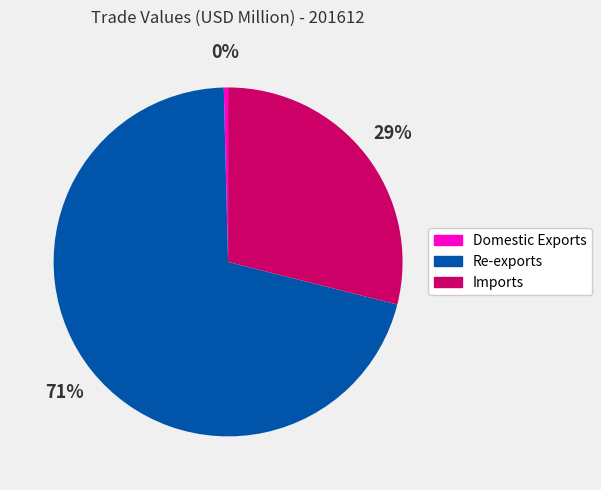

Rank the categories by value from highest to lowest.

Re-exports, Imports, Domestic Exports